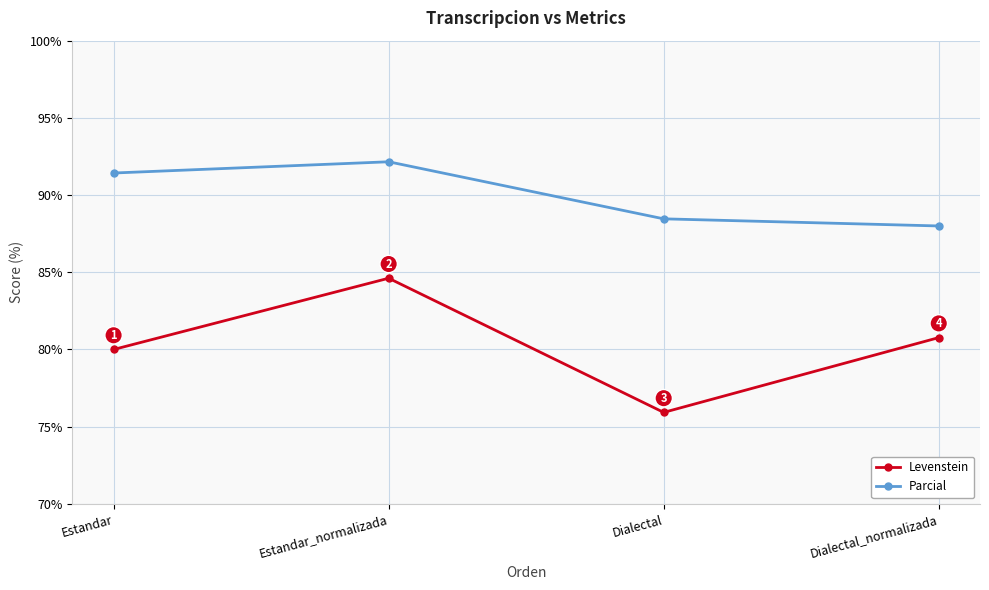

Does the chart have visible grid lines?

Yes